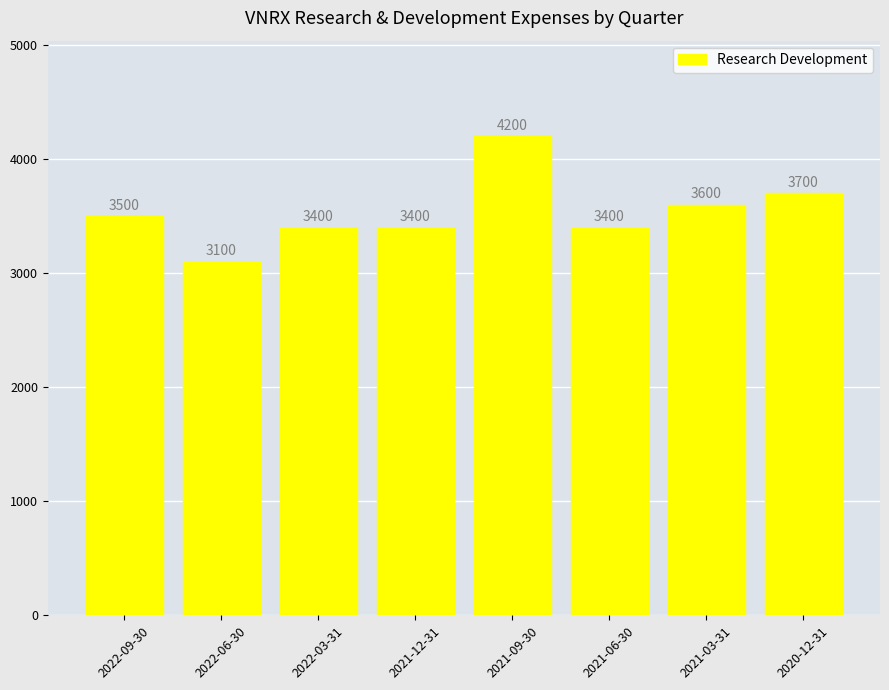

Is it true that the value at 2021-06-30 is 2329?

False